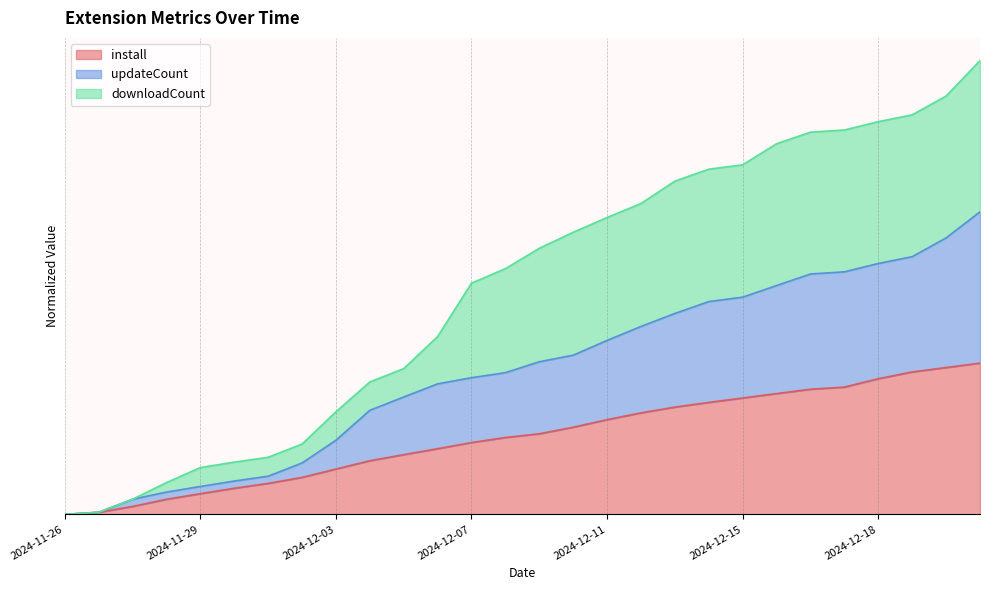

How many lines are shown in the chart?

3